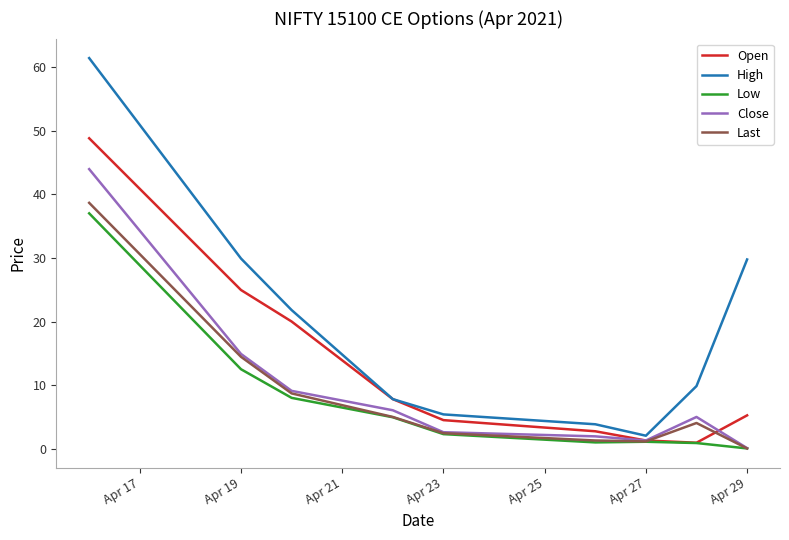

Which series has the largest range (max minus min)?

High